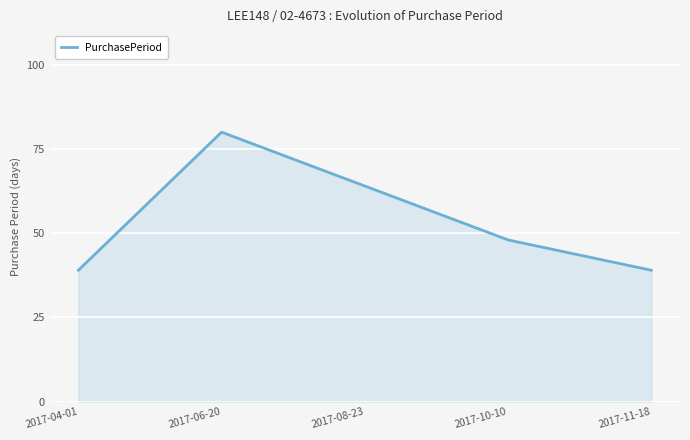

Is it true that the value at 2017-04-01 is 39?

True